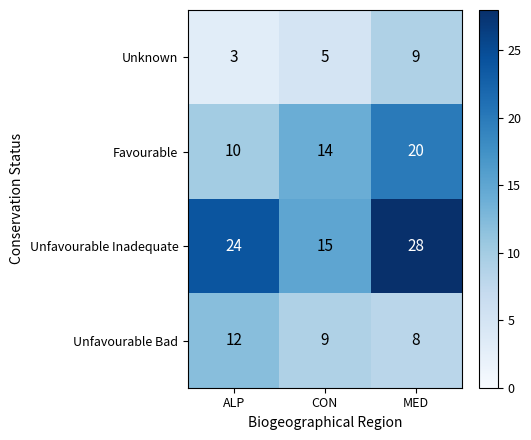

How many data points in Favourable are less than 14?

1